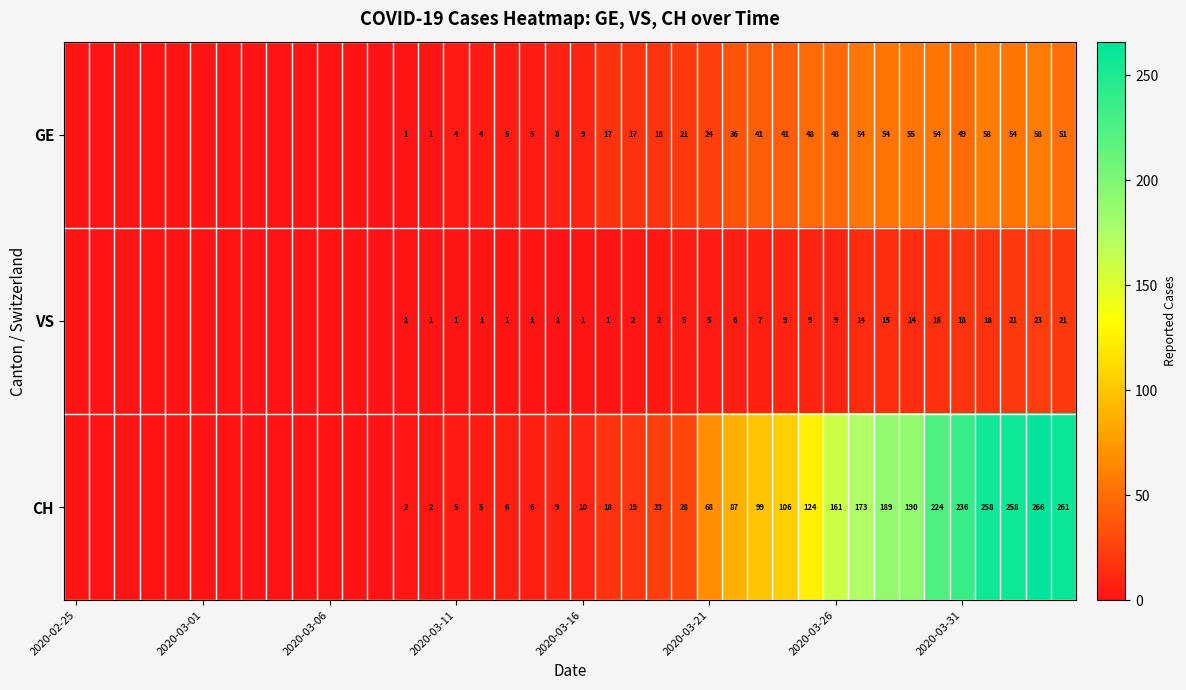

What is the total value across all series at 2020-03-16?

20